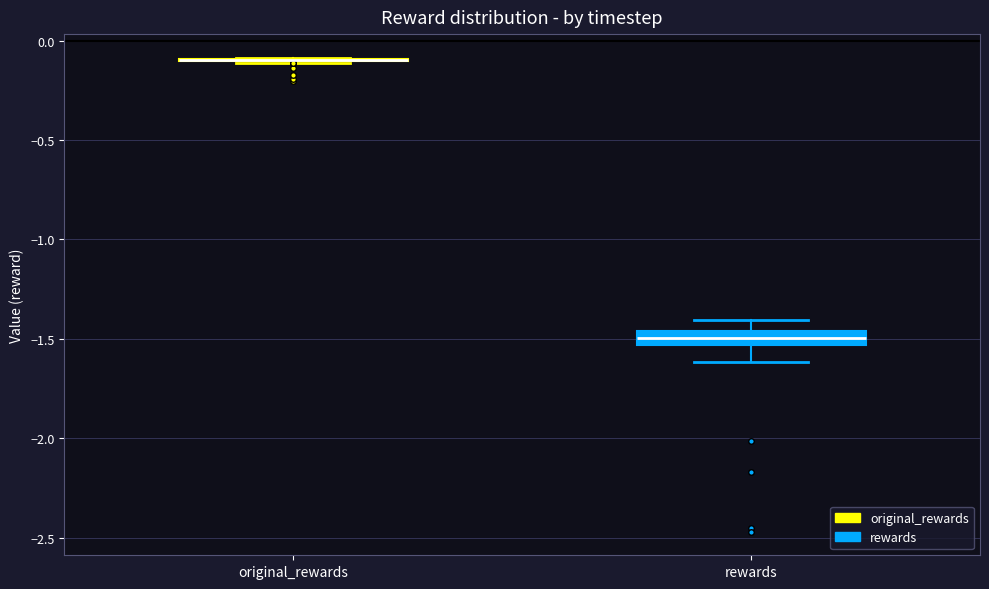

Where does the median line of the box for rewards sit on the y-axis? The values are not printed on the chart, so give them approximately, as read against the axis.

-1.50